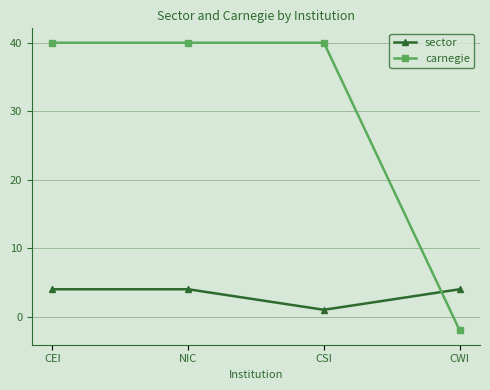

What is the average value of the sector series?

3